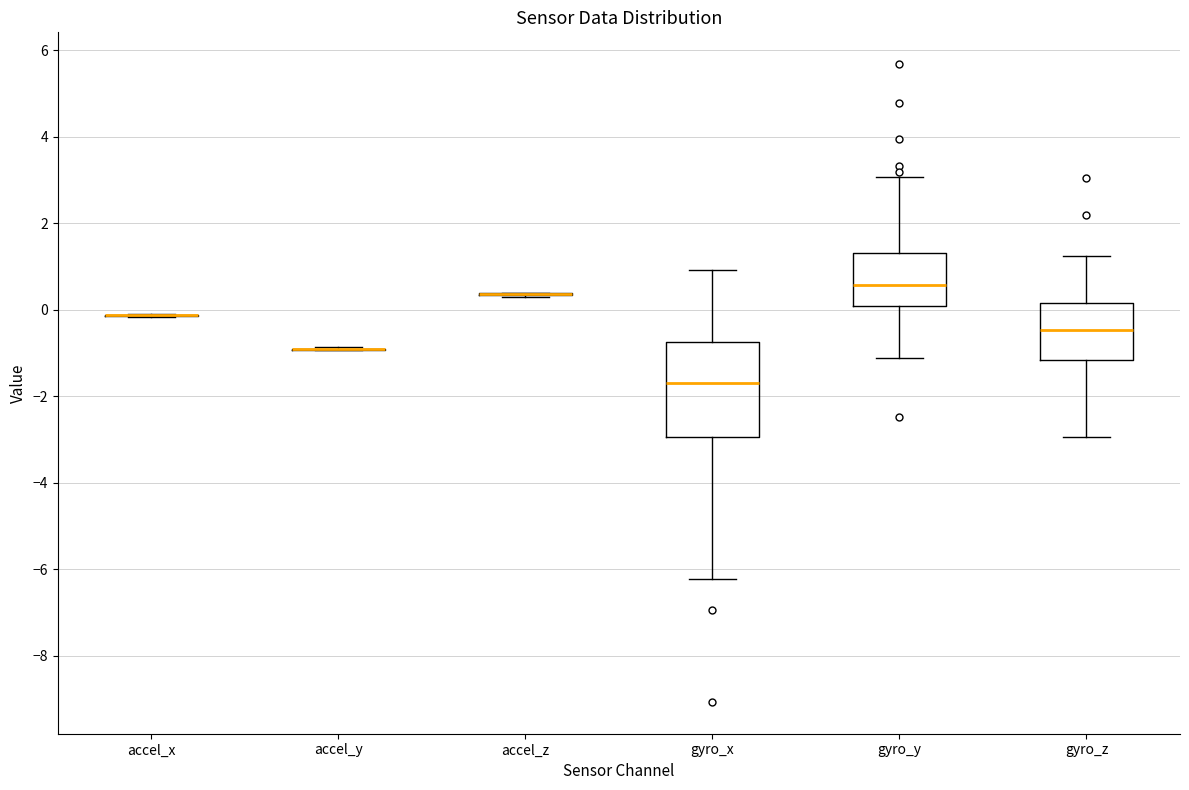

Reading left to right, read every box against the y-axis: the position of its median line, the range the box covers, and the ends of its whiskers. The values are not printed on the chart, so give them approximately, as read against the axis.

accel_x: box collapsed to a line at -0.2, whiskers -0.2 to 0.0
accel_y: box collapsed to a line at -1.0, whiskers -1.0 to -0.8
accel_z: box collapsed to a line at 0.4, whiskers 0.4 to 0.4
gyro_x: median -1.6, box -3.0 to -0.8, whiskers -6.2 to 1.0
gyro_y: median 0.6, box 0.0 to 1.4, whiskers -1.2 to 3.0
gyro_z: median -0.4, box -1.2 to 0.2, whiskers -3.0 to 1.2